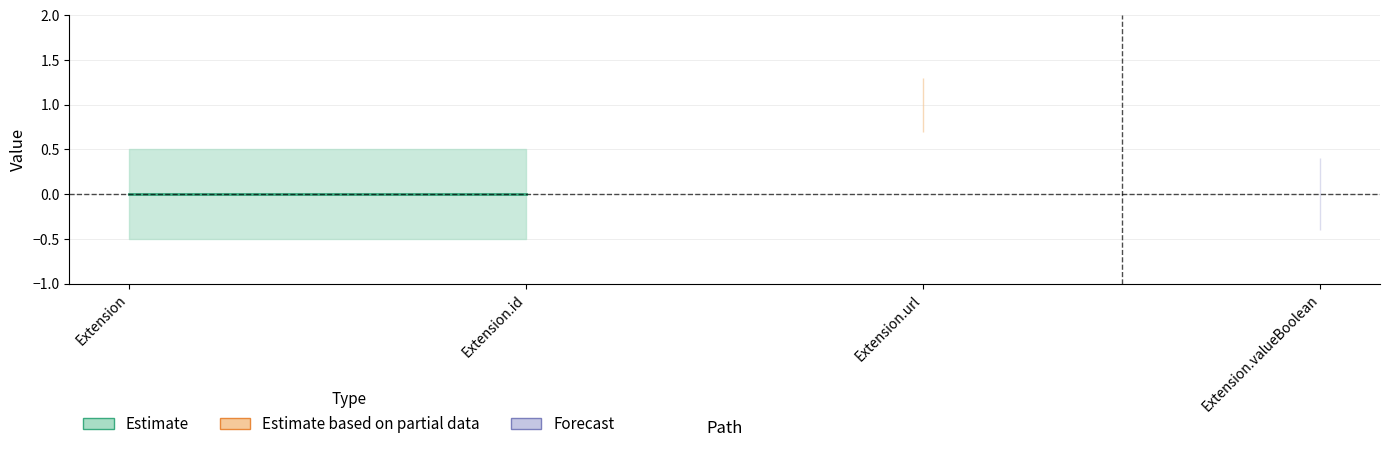

Between Extension and Extension.valueBoolean, which is larger?

Extension